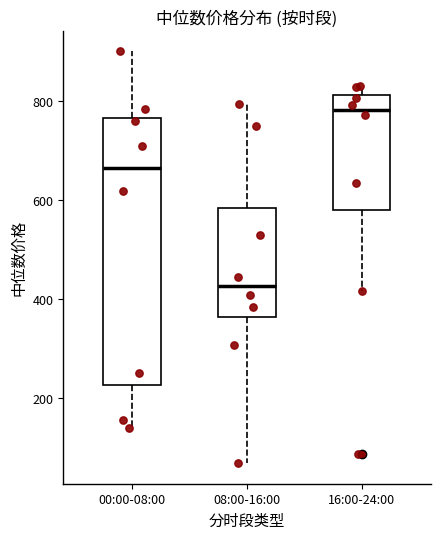

Which box has the lowest median line?

08:00-16:00